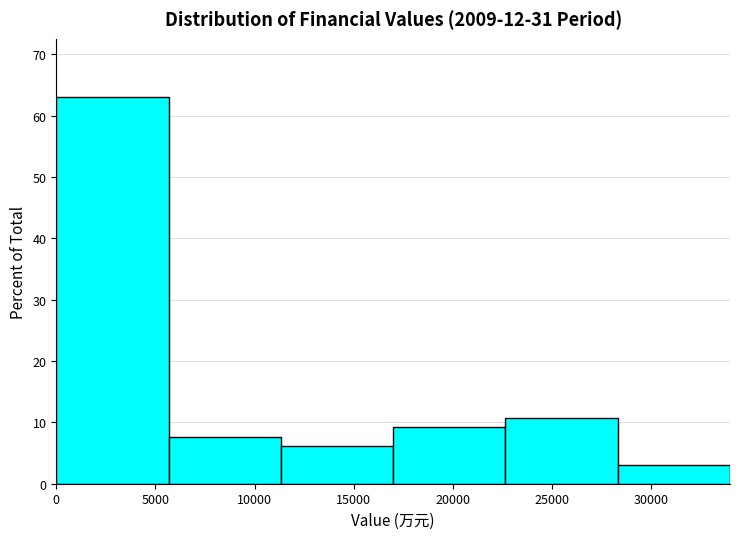

Reading left to right, list every bar in this chart as the range it spans on the x-axis followed by its height. Neither the bar edges nor the heights are printed on the chart, so give them approximately, as read against the axes.

0 to 5500: 63
5500 to 11500: 8
11500 to 17000: 6
17000 to 22500: 9
22500 to 28500: 11
28500 to 34000: 3